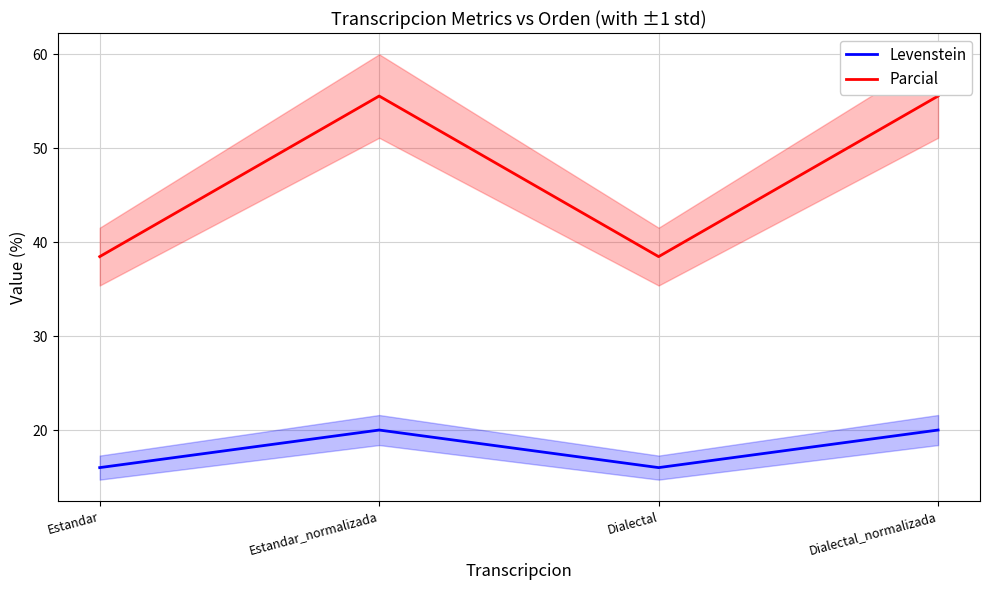

Between Estandar and Dialectal_normalizada, which series saw the biggest shift?

Parcial